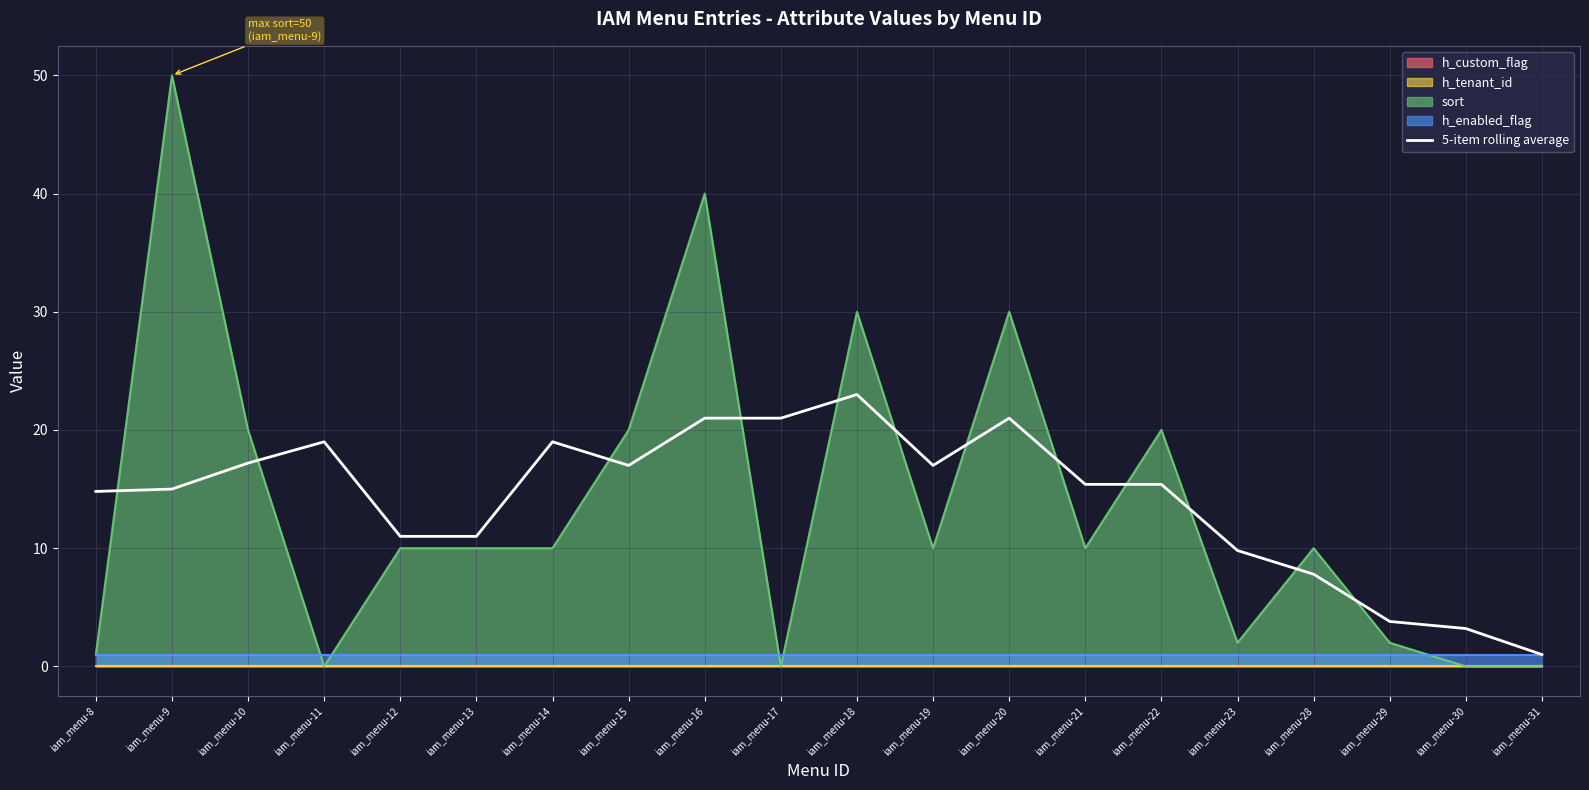

What is the change in value from iam_menu-15 to iam_menu-28?

-9.2